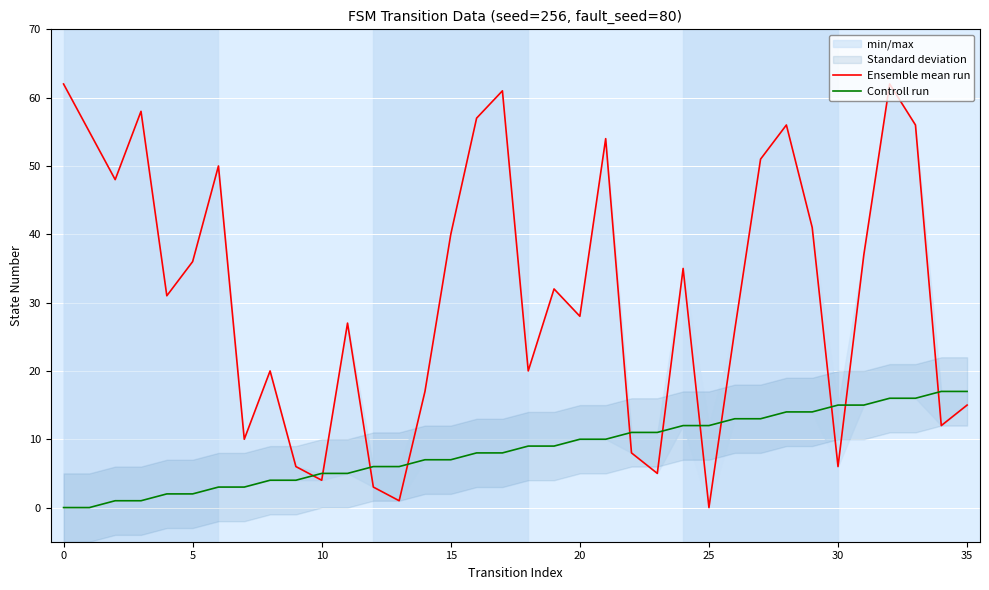

What is the approximate value of Ensemble mean run at 30, to the nearest 10?

10